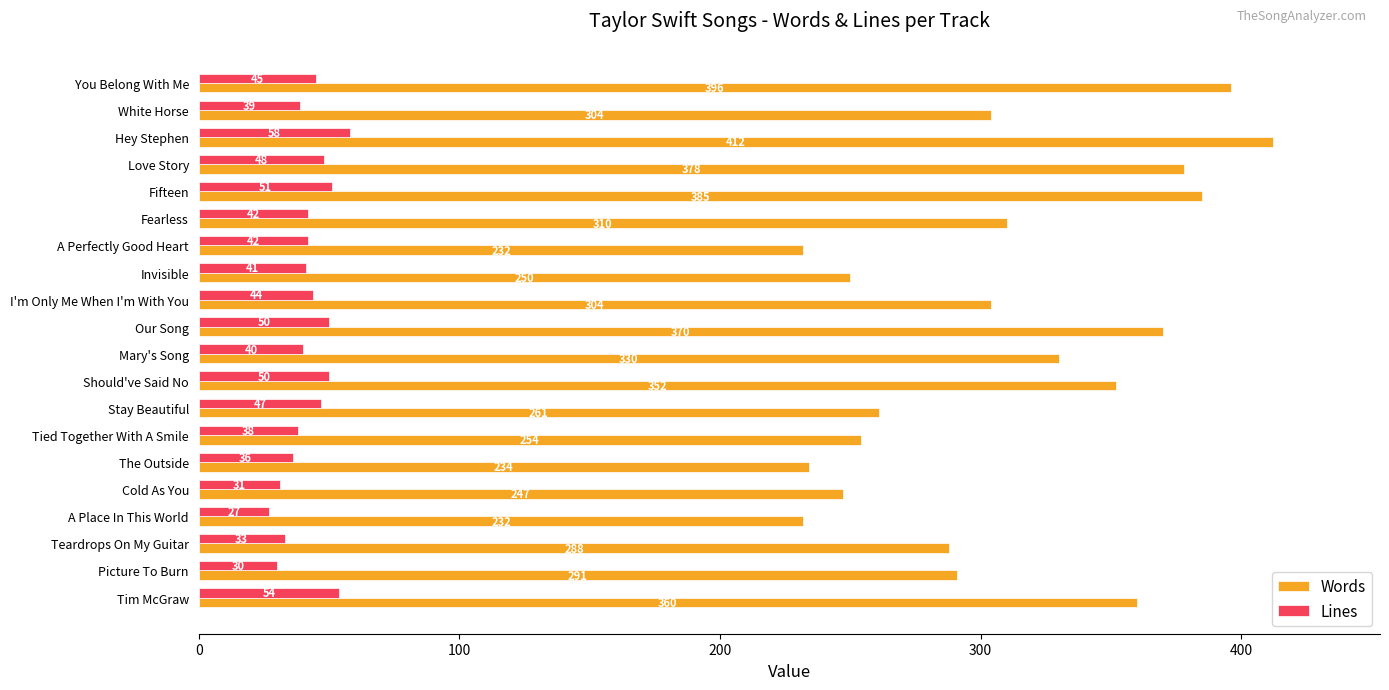

What is the average value of the Words series?

310